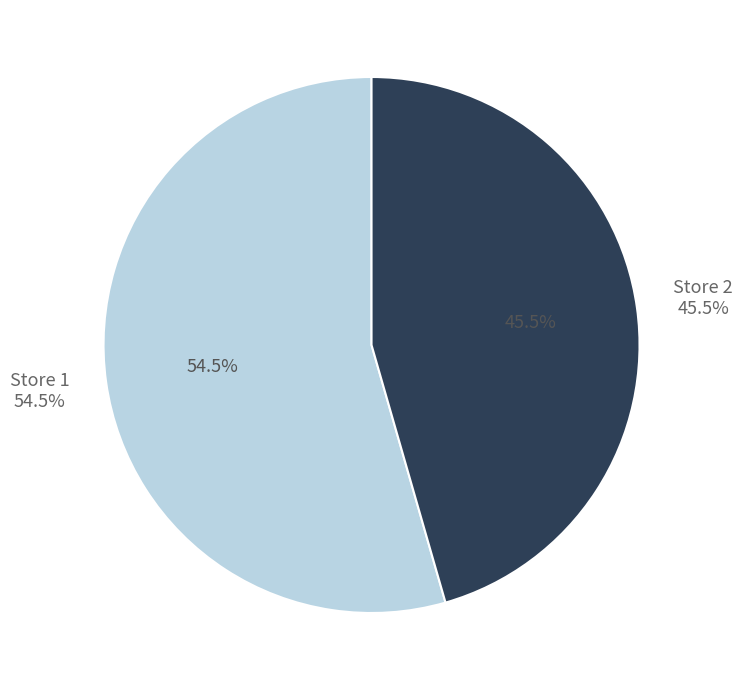

Approximately how many times larger is the value at 2 compared to 1?

0.8